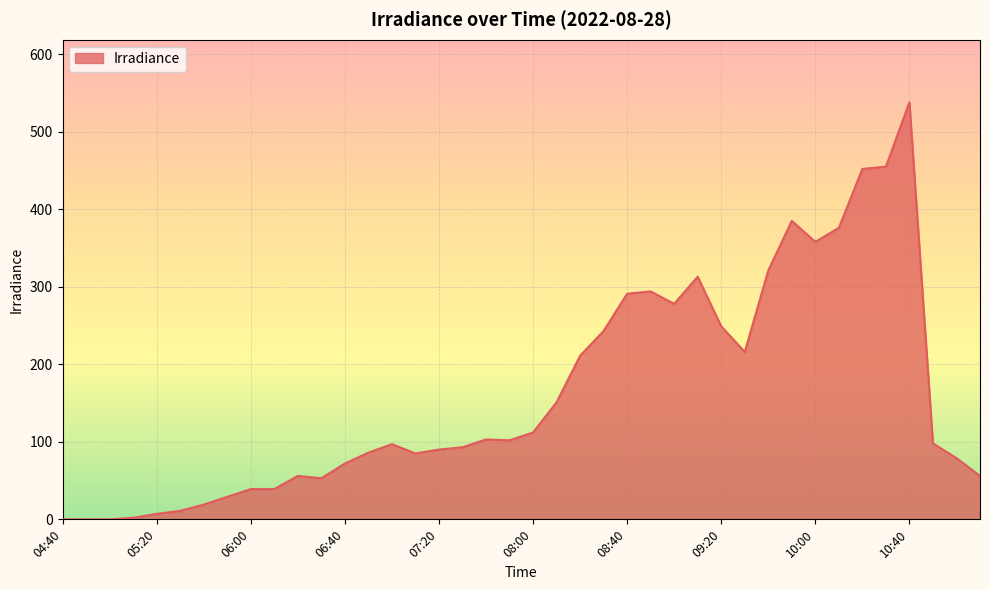

What is the maximum value shown in the chart?

538